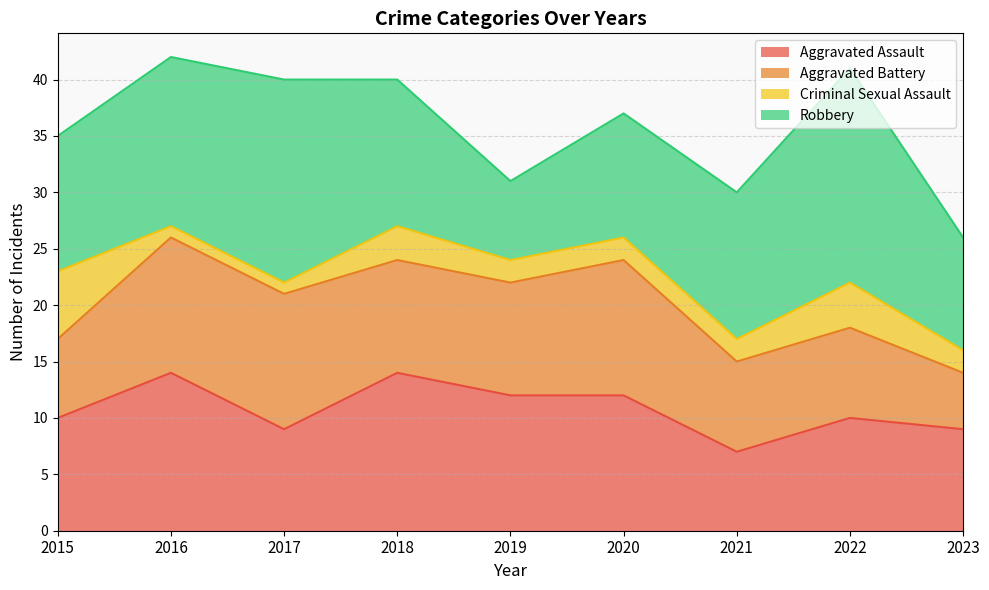

True or false: Aggravated Assault has a value of 14 at 2017.

False